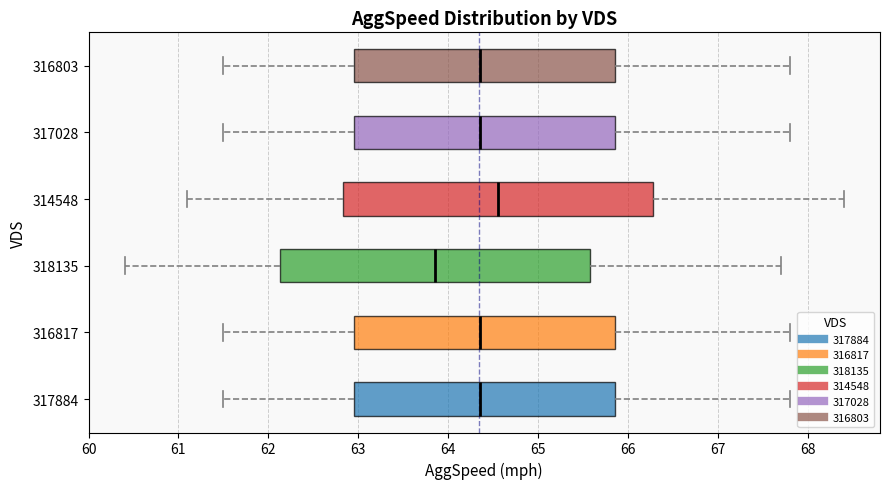

Reading bottom to top, read every box against the x-axis: the position of its median line, the range the box covers, and the ends of its whiskers. The values are not printed on the chart, so give them approximately, as read against the axis.

317884: median 64.4, box 63.0 to 65.9, whiskers 61.5 to 67.8
316817: median 64.4, box 63.0 to 65.9, whiskers 61.5 to 67.8
318135: median 63.9, box 62.1 to 65.6, whiskers 60.4 to 67.7
314548: median 64.6, box 62.8 to 66.3, whiskers 61.1 to 68.4
317028: median 64.4, box 63.0 to 65.9, whiskers 61.5 to 67.8
316803: median 64.4, box 63.0 to 65.9, whiskers 61.5 to 67.8